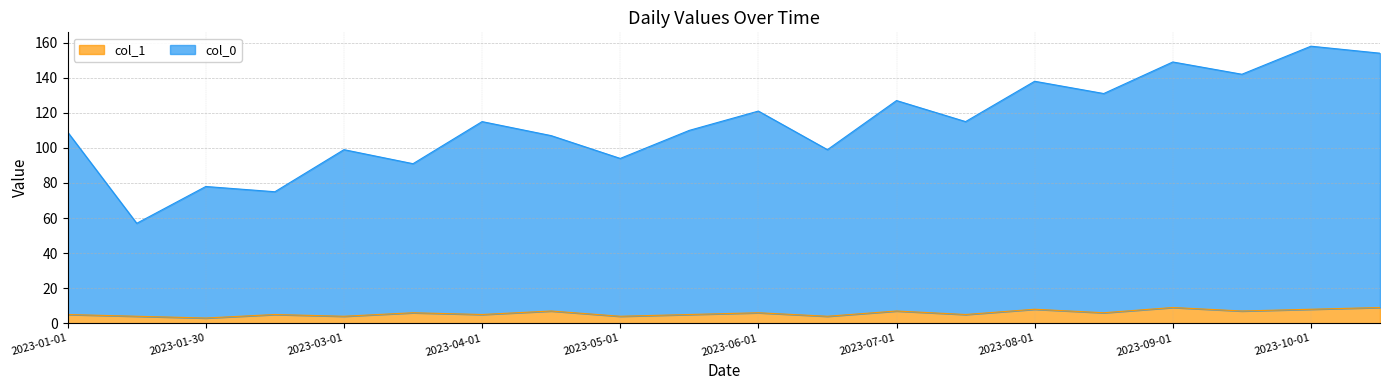

Is the value of col_0 at 2023-08-15 greater than the value of col_1 at 2023-06-01?

Yes